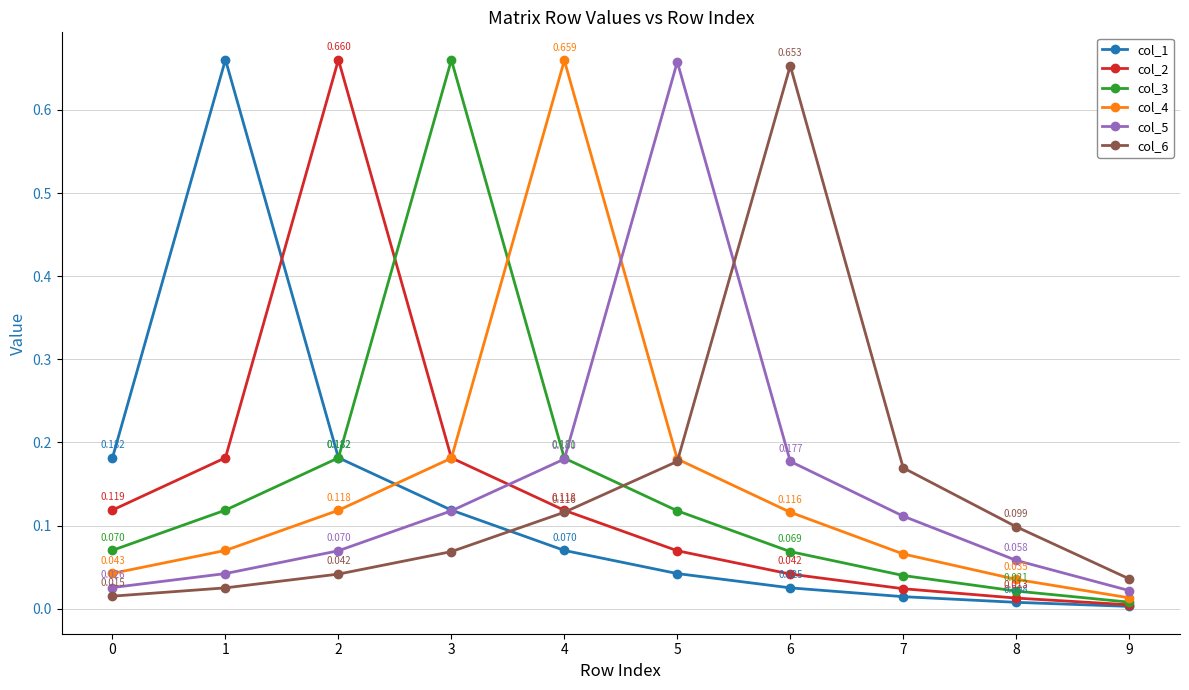

Where is the first local maximum for col_2?

2